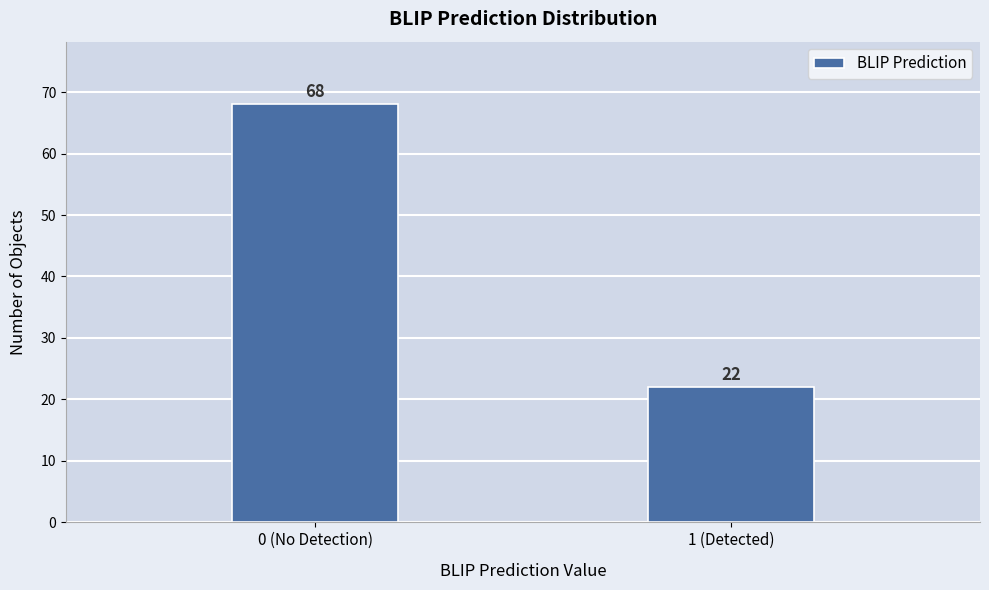

Reading left to right, transcribe all the data shown in this chart.

0 (No Detection)=68	1 (Detected)=22